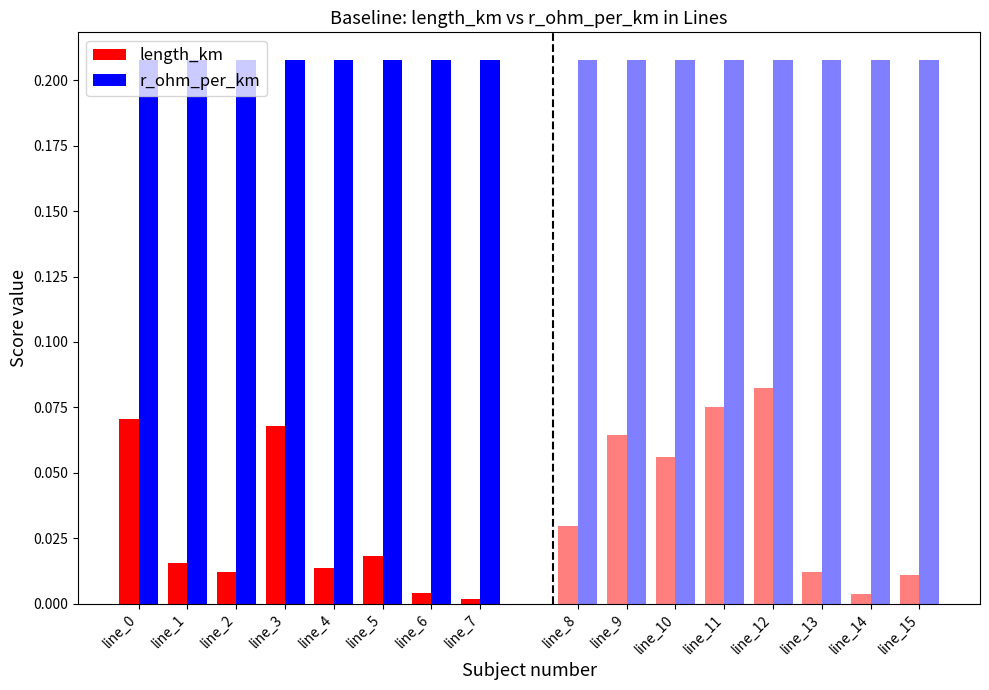

Are the bars horizontal?

No